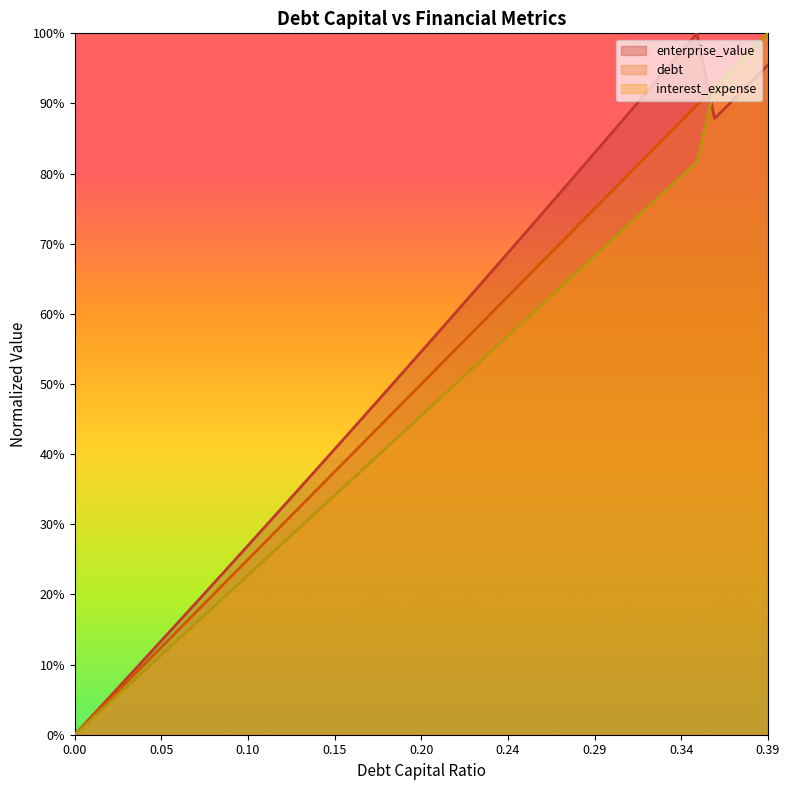

Is it true that debt equals 0.2 at 0.07?

True